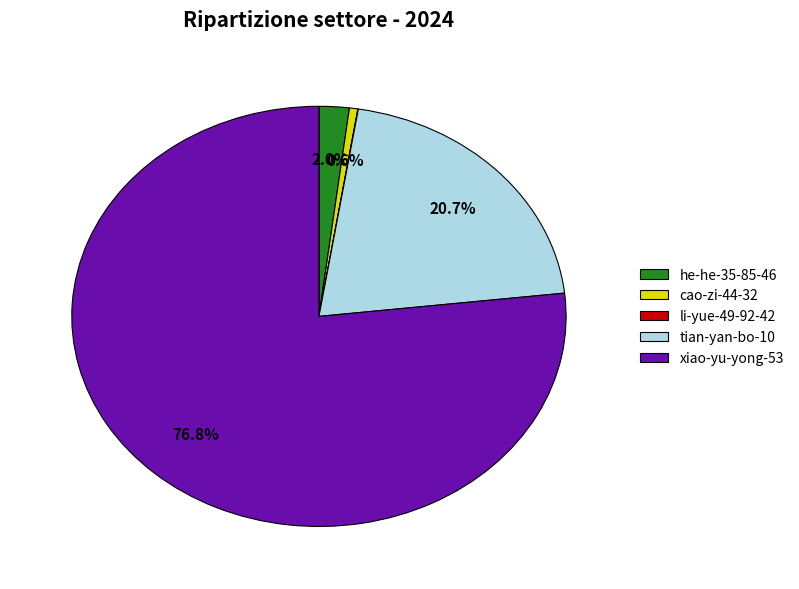

The he-he-35-85-46 slice represents 16% of the pie. True or false?

False